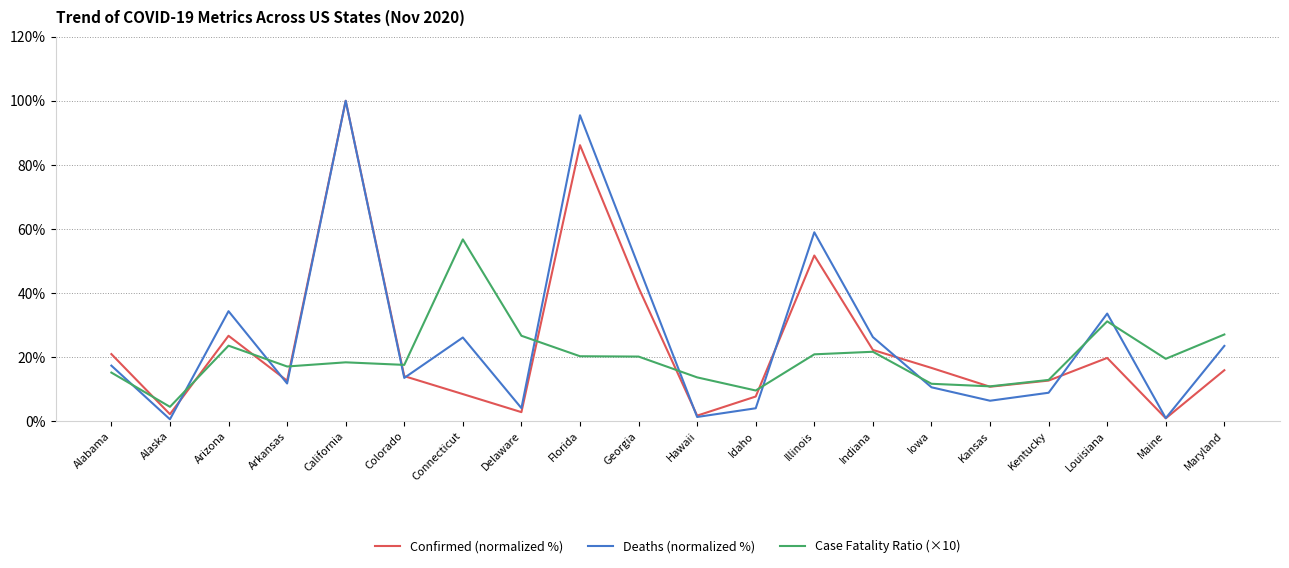

What is the maximum value for Deaths (normalized %)?

100.0